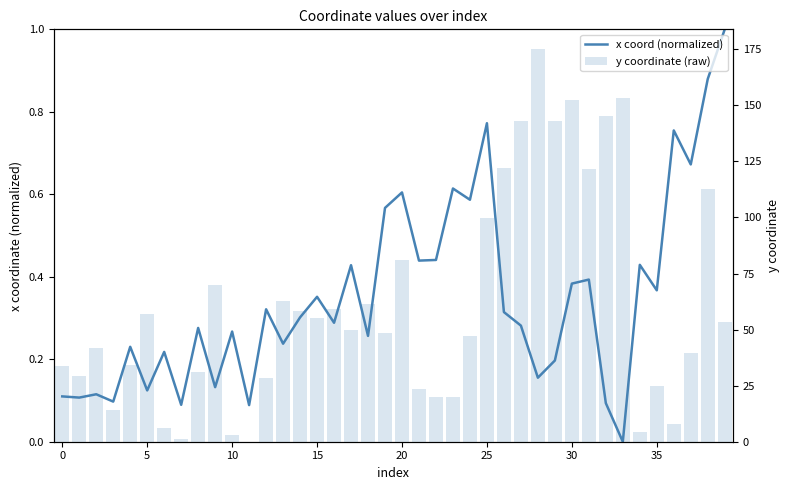

At which label does x coord (normalized) reach its peak?

39